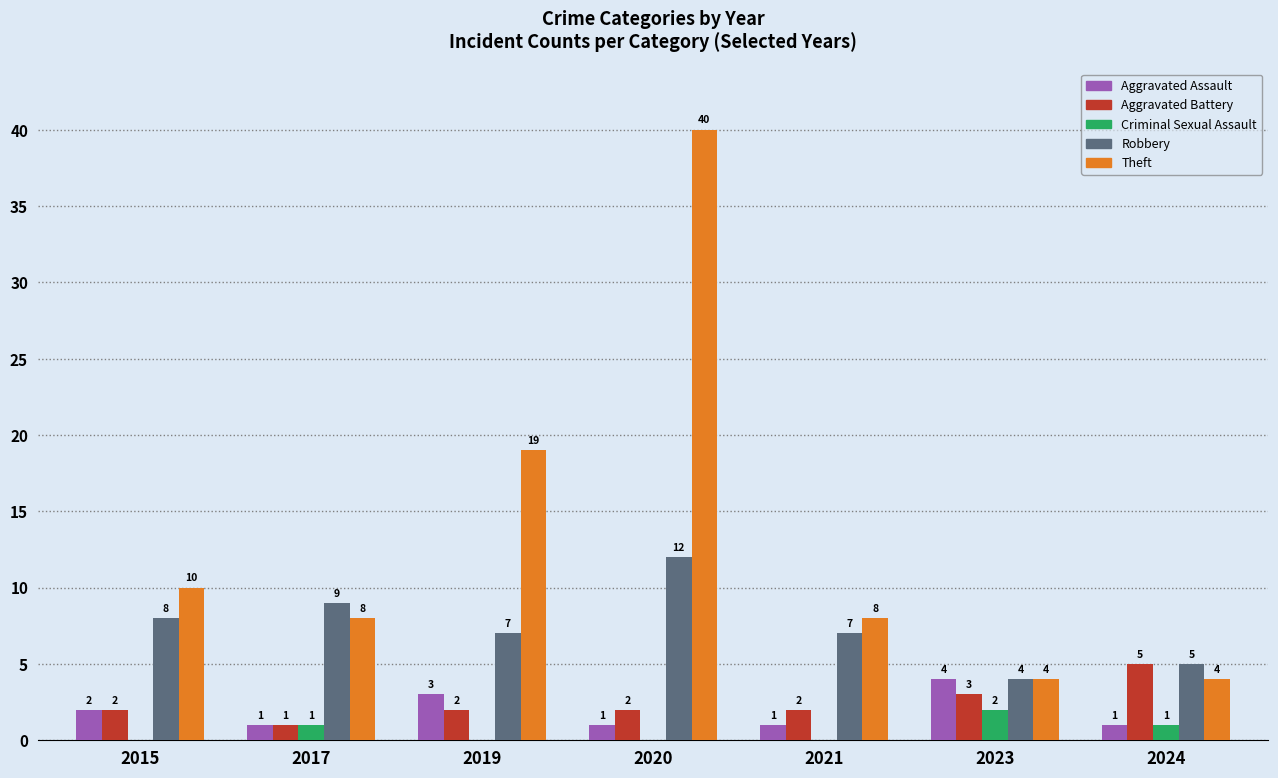

Reading left to right, what are all the values shown in this chart?

Aggravated Assault: 2	1	3	1	1	4	1
Aggravated Battery: 2	1	2	2	2	3	5
Criminal Sexual Assault: 0	1	0	0	0	2	1
Robbery: 8	9	7	12	7	4	5
Theft: 10	8	19	40	8	4	4